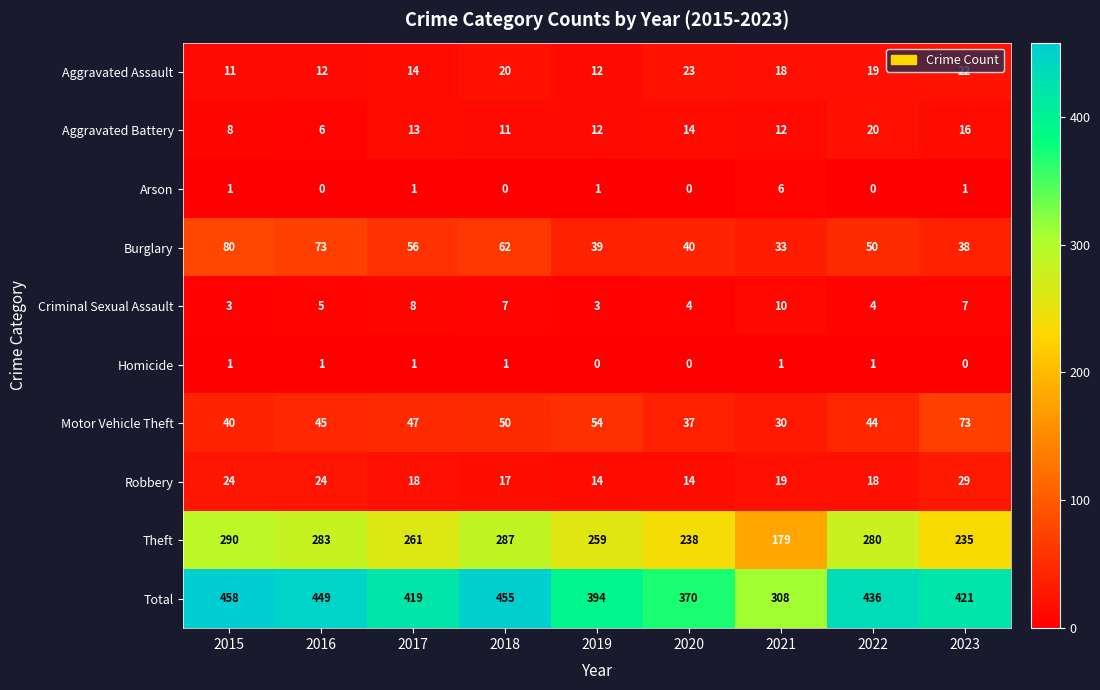

What is the difference between the maximum and second lowest values in the Total series?

88